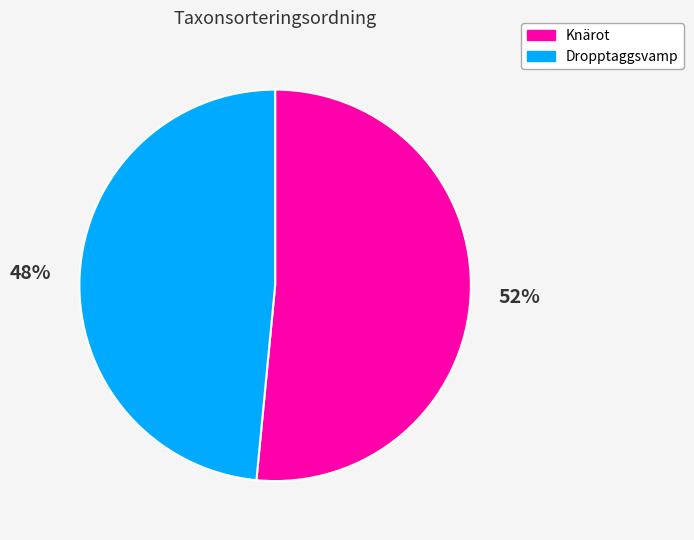

What is the smallest slice in the pie chart?

Dropptaggsvamp